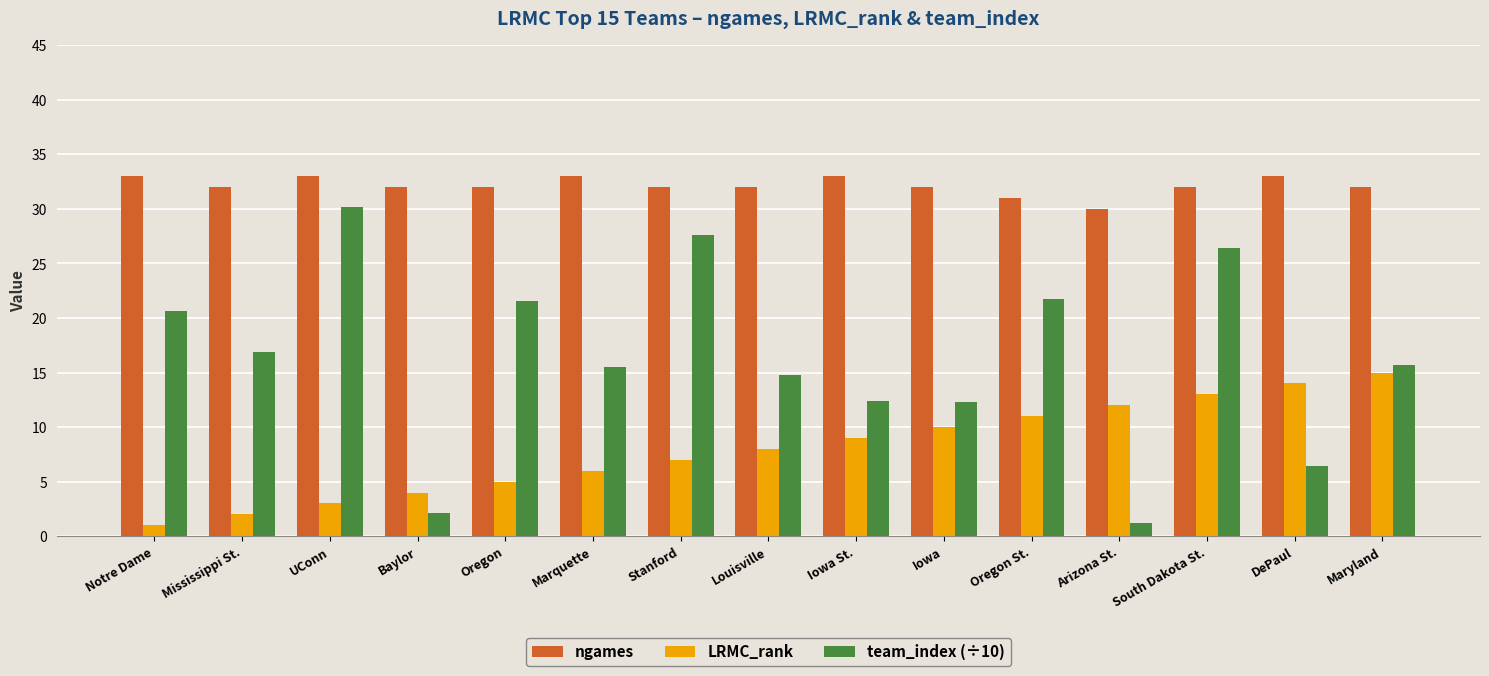

What is the value of the ngames bar at the 4th from the left?

32.0